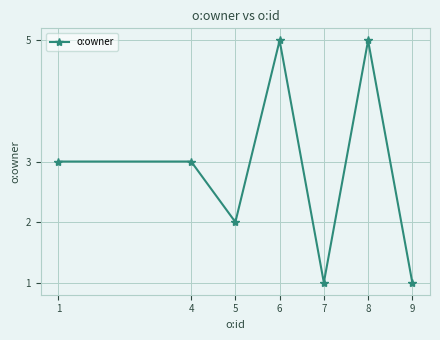

Count the number of data series in this chart.

1